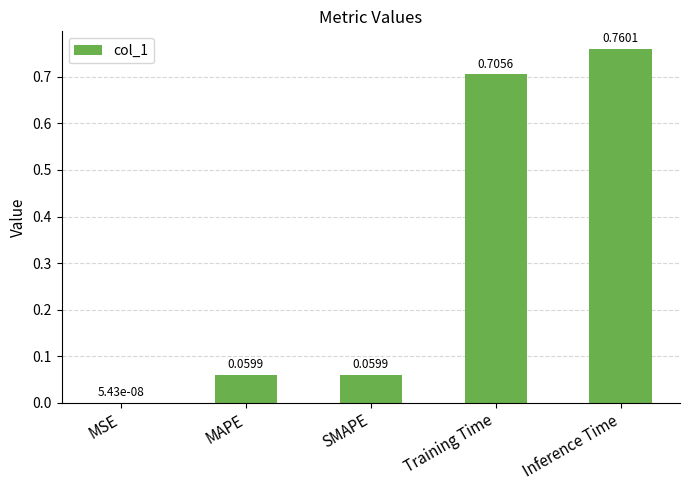

At which label is the value closest to 0?

MSE